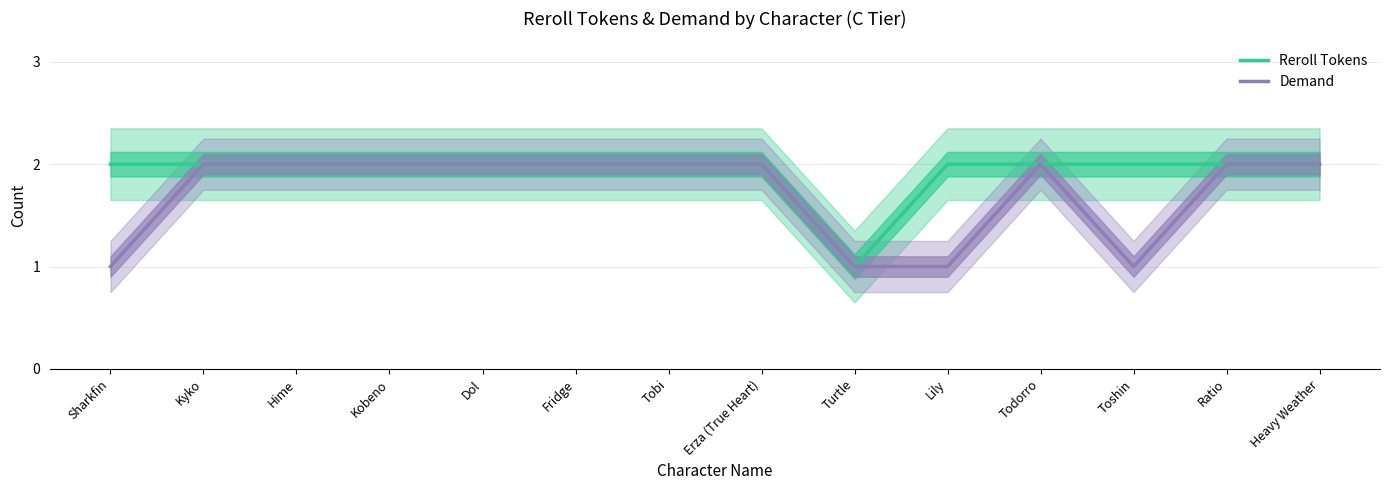

True or false: Reroll Tokens and Demand cross at least once.

False